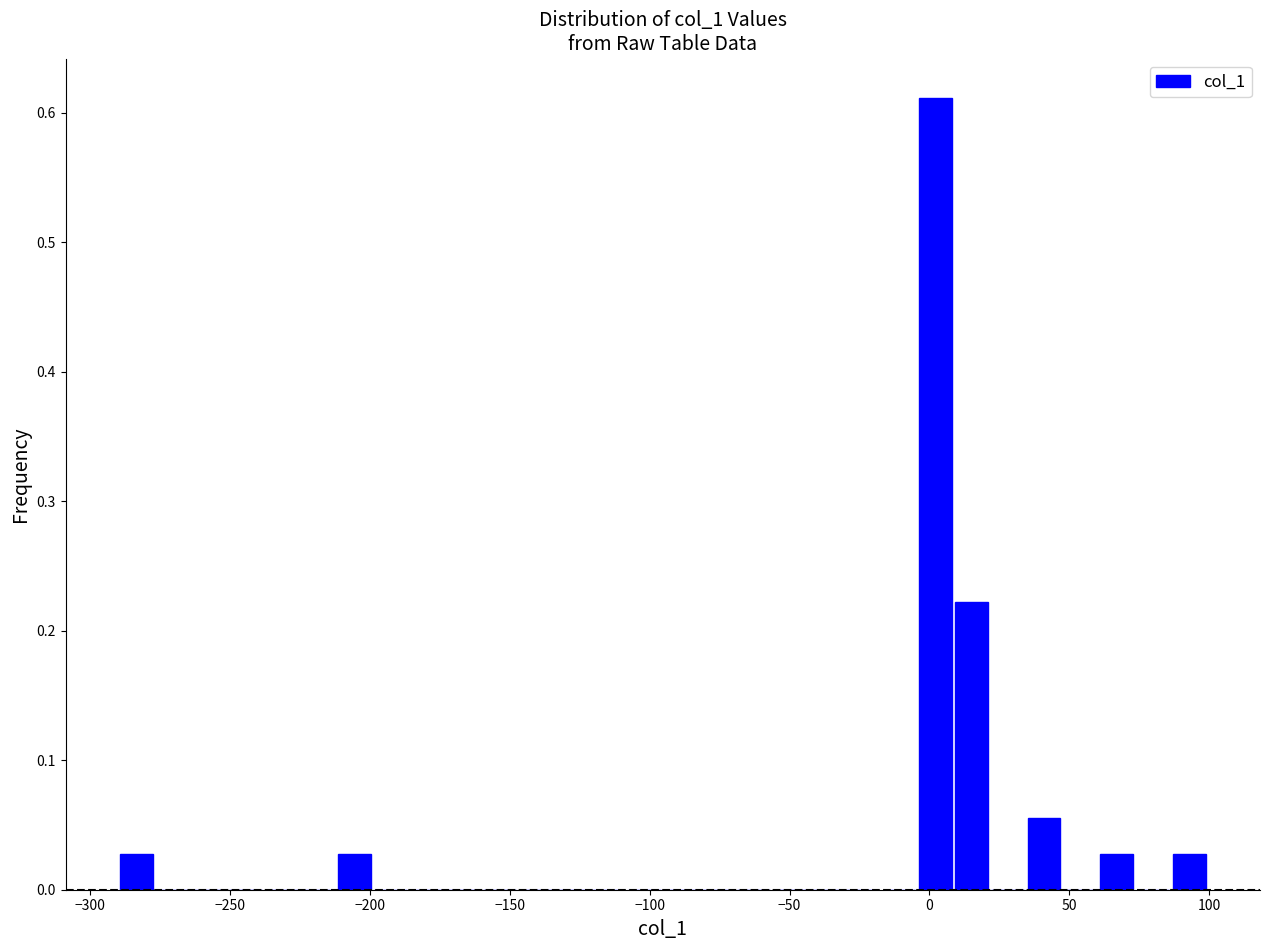

Read against the x-axis, roughly where is the centre of the tallest bar?

0